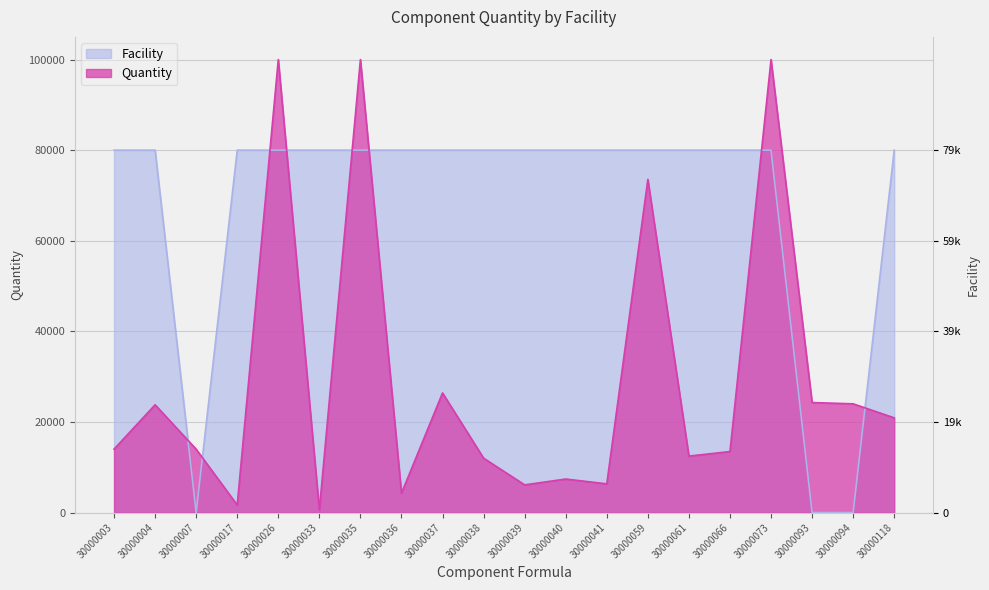

What is the difference between the maximum and minimum values?

80000.0